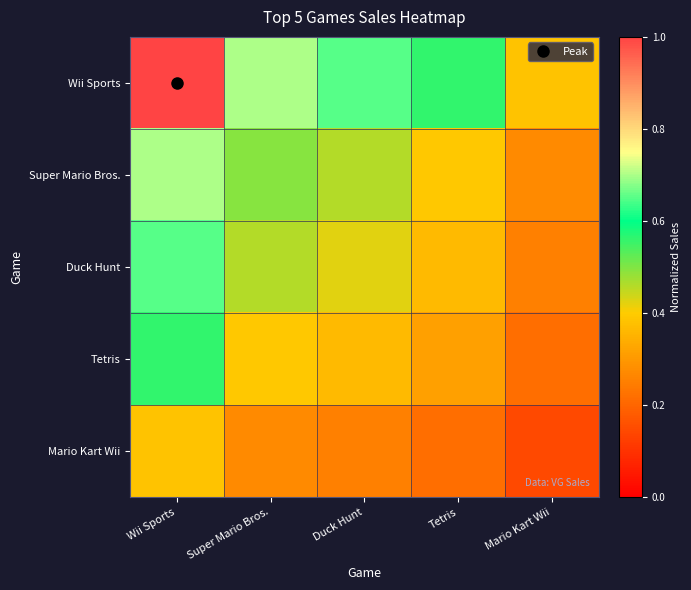

Which series has the largest total across all categories?

Wii Sports